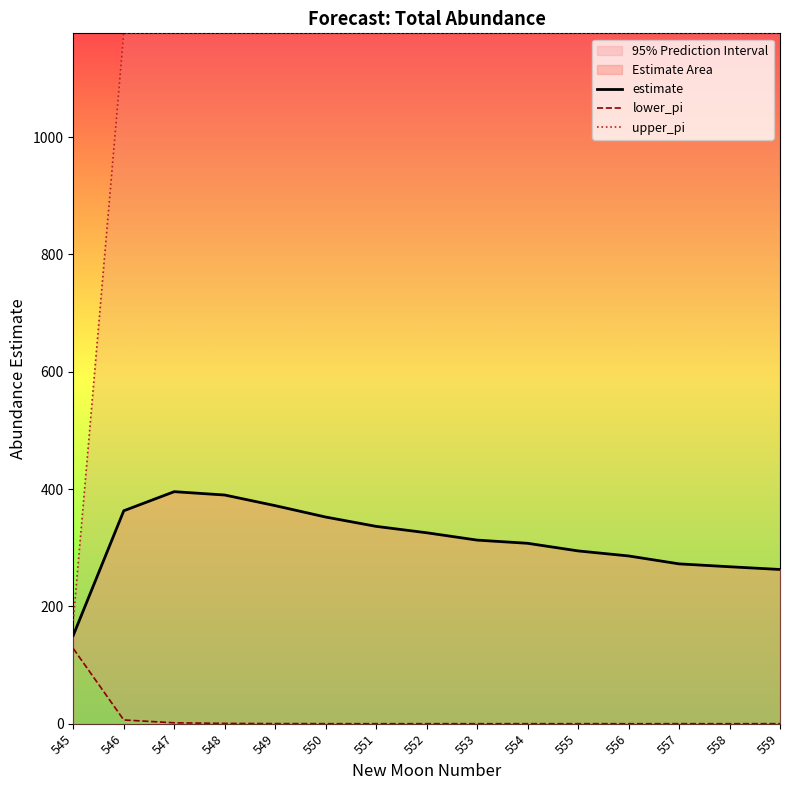

True or false: lower_pi and upper_pi intersect in this chart.

False